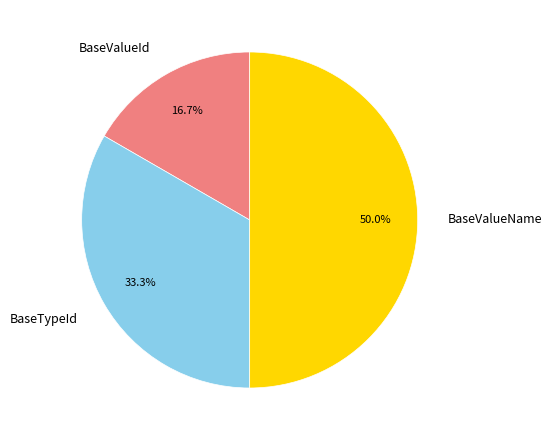

To the nearest percent, what is the average slice percentage?

33%